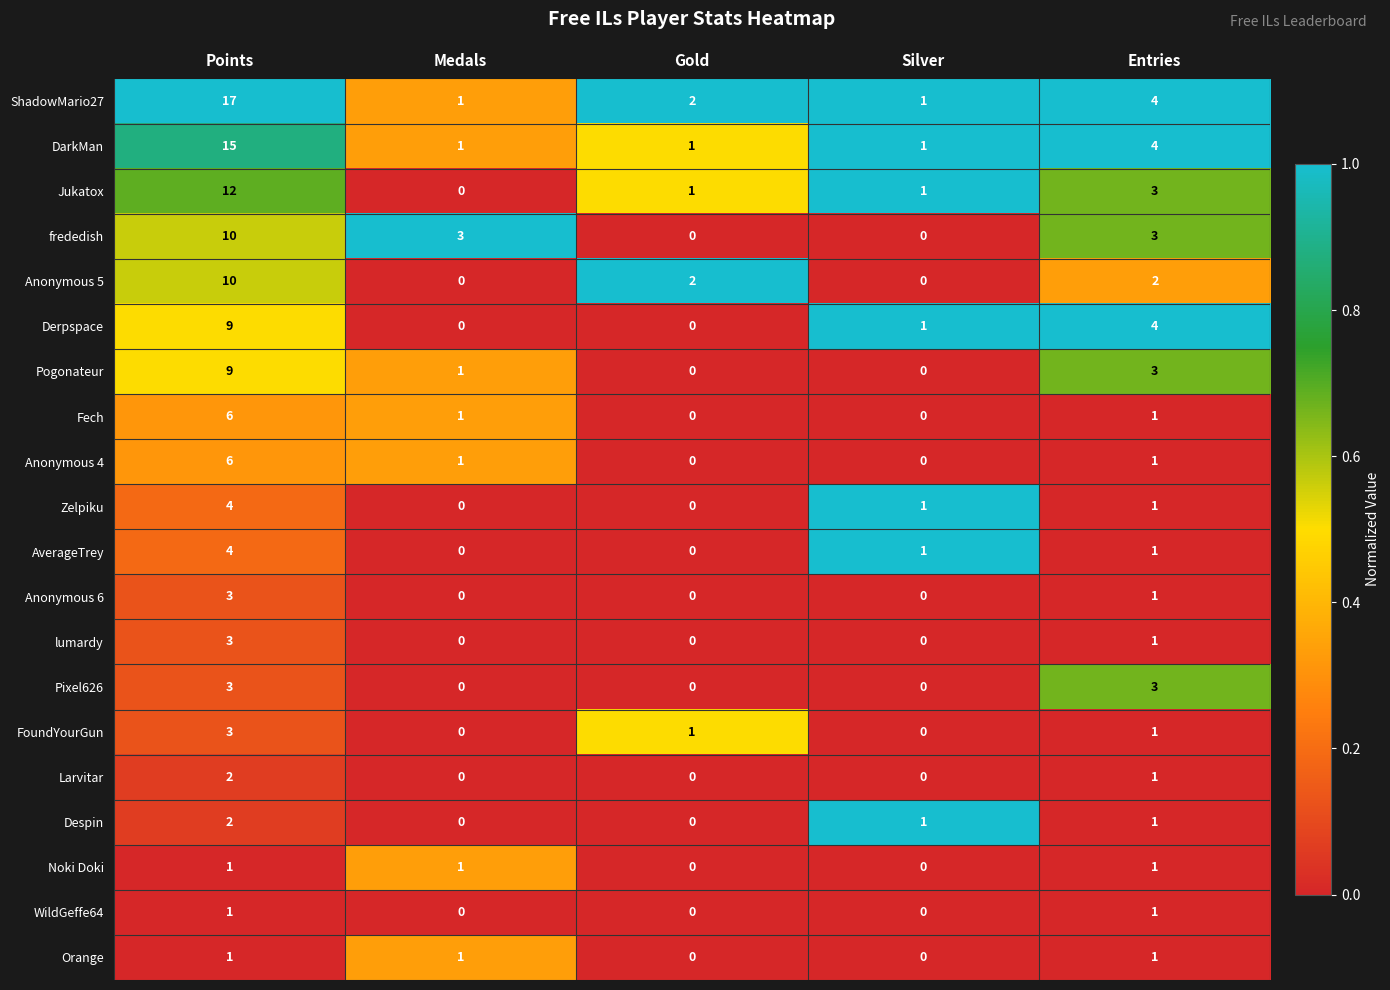

The value of Pixel626 at Silver is 0. True or false?

True